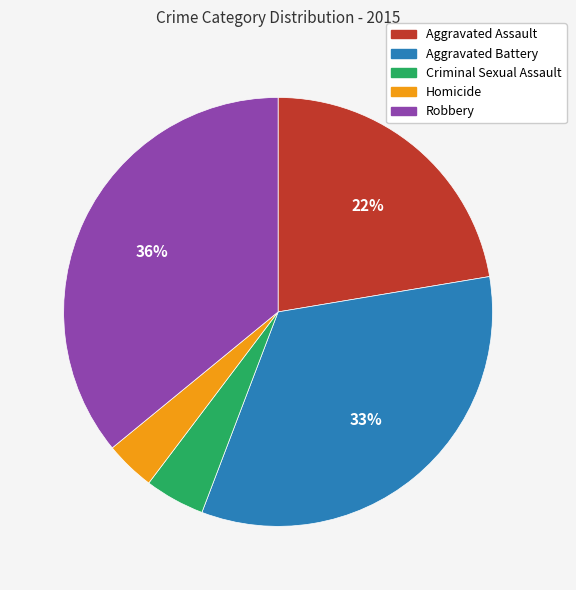

To the nearest percent, what is the average slice percentage?

20%